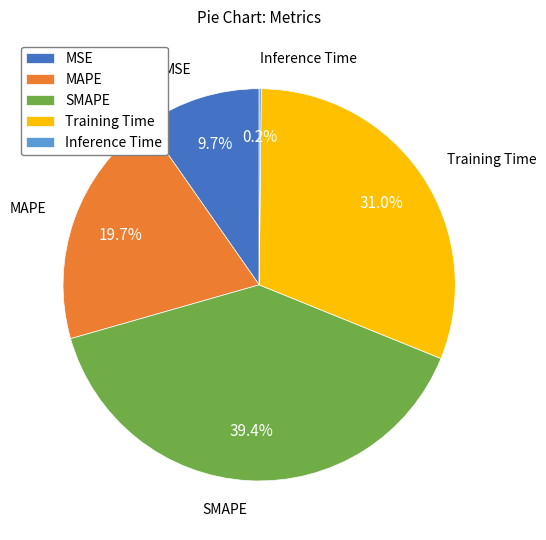

To the nearest percent, what percentage of the pie is SMAPE?

39%